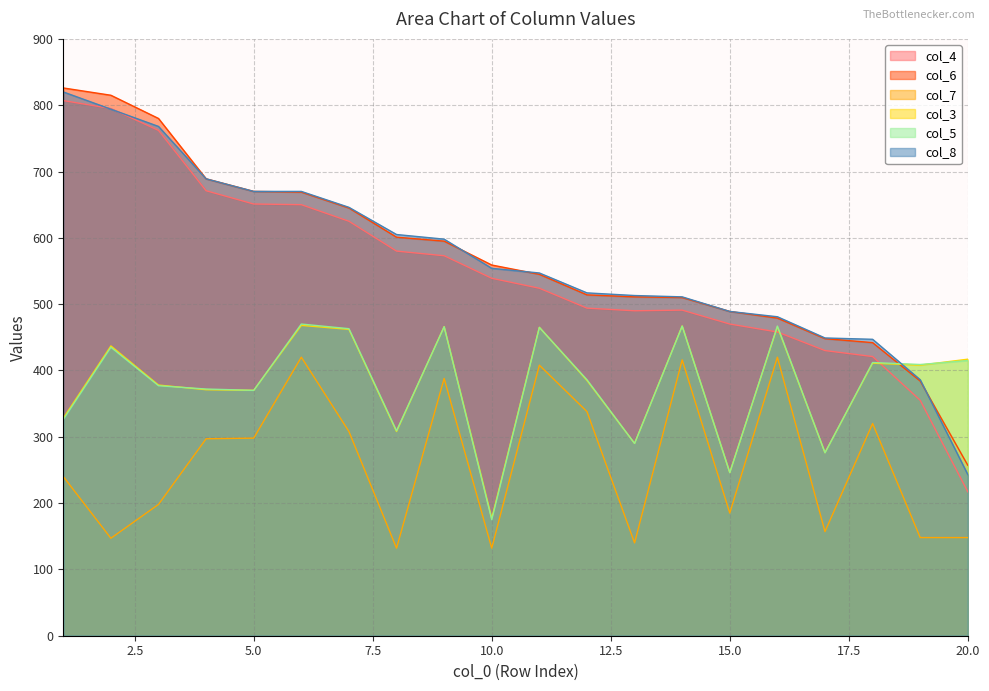

What is the difference between the col_8 values at 7 and 8?

41